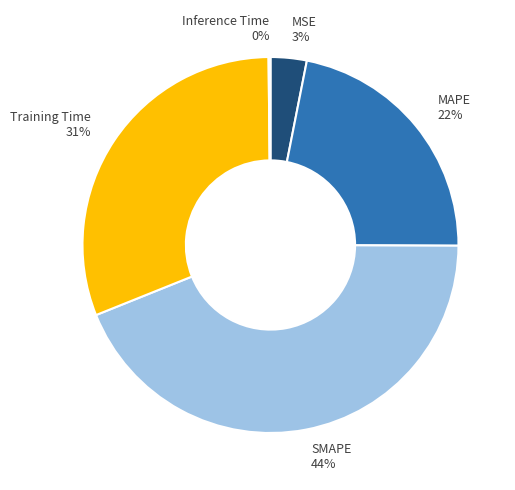

Which has a higher value, MAPE or Training Time?

Training Time